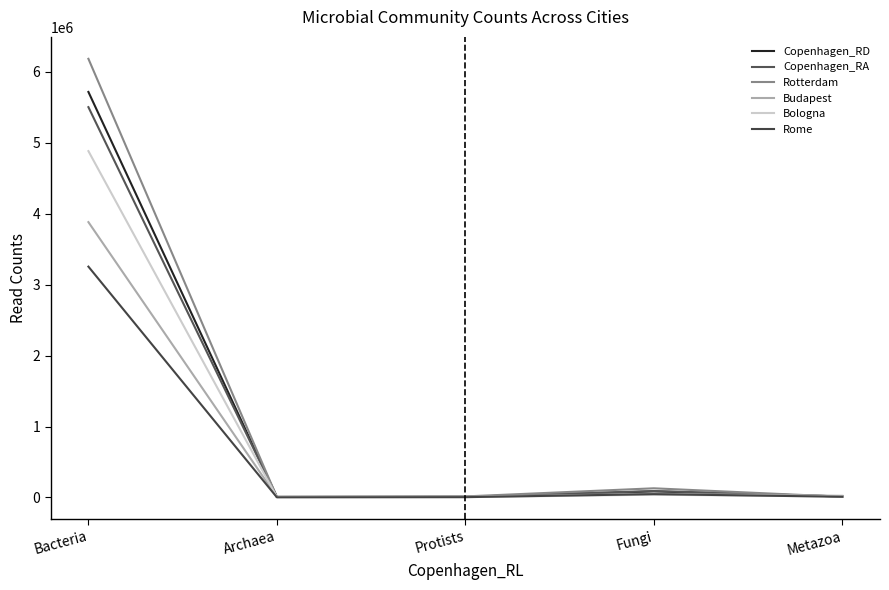

What is the difference between the Budapest values at Protists and Bacteria?

3871166